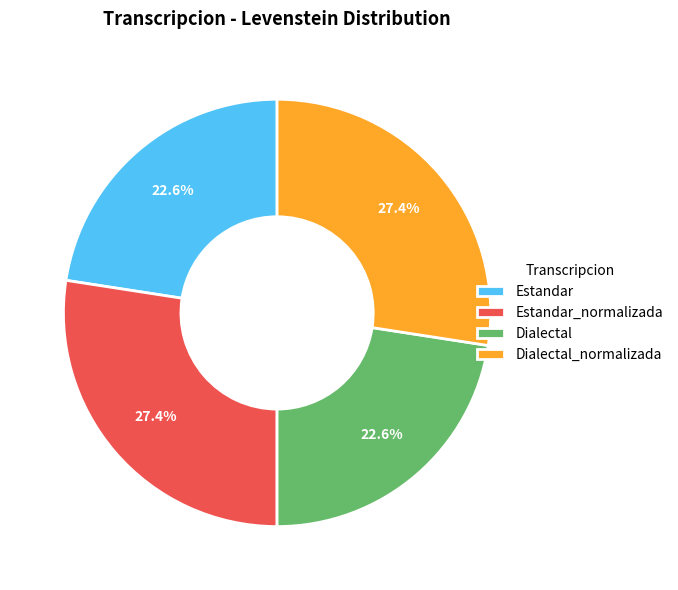

Is it true that Estandar is 36% of the pie?

False